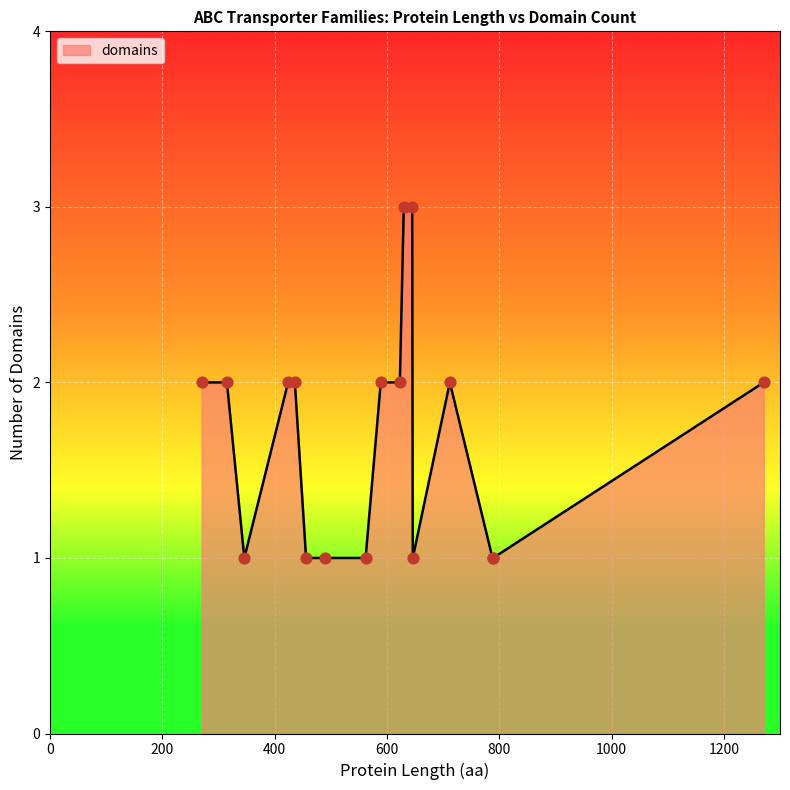

What is the greatest value displayed?

3